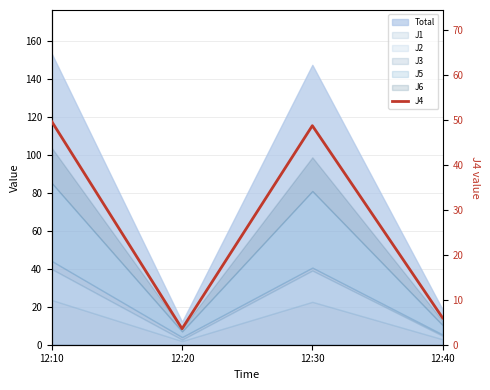

What is the difference between the maximum and second lowest values?

43.7